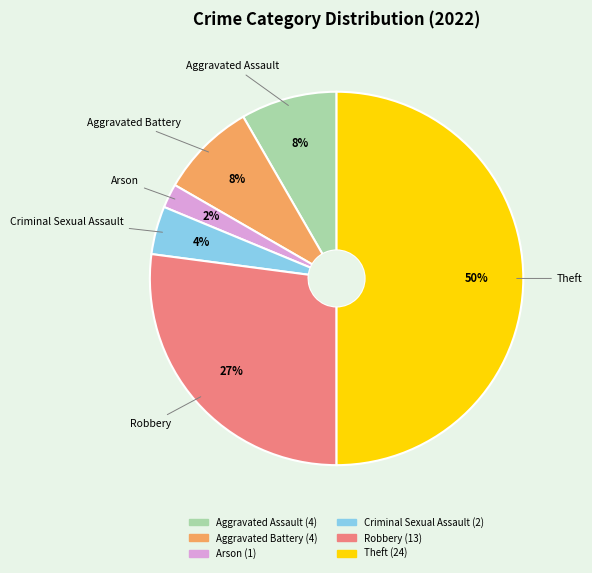

Does Aggravated Battery account for over 50% of the chart?

No